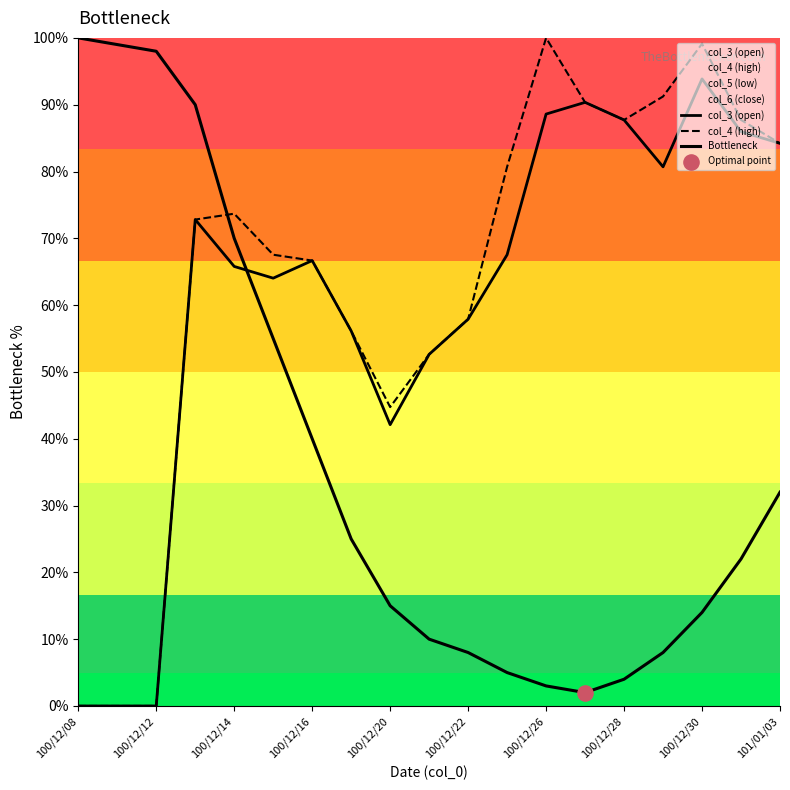

Which series contains the highest Y value?

col_4 (high)